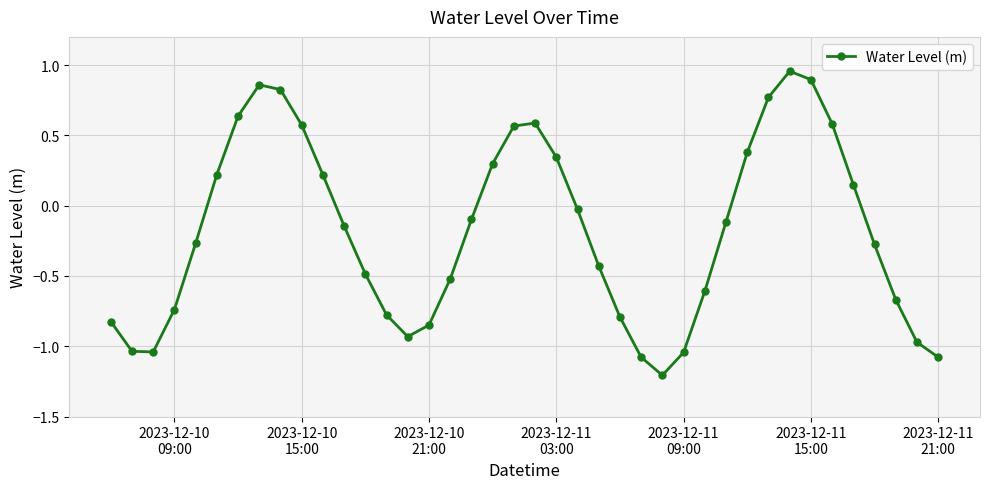

How many interior local valleys (lower than both neighbors) does the data have?

3